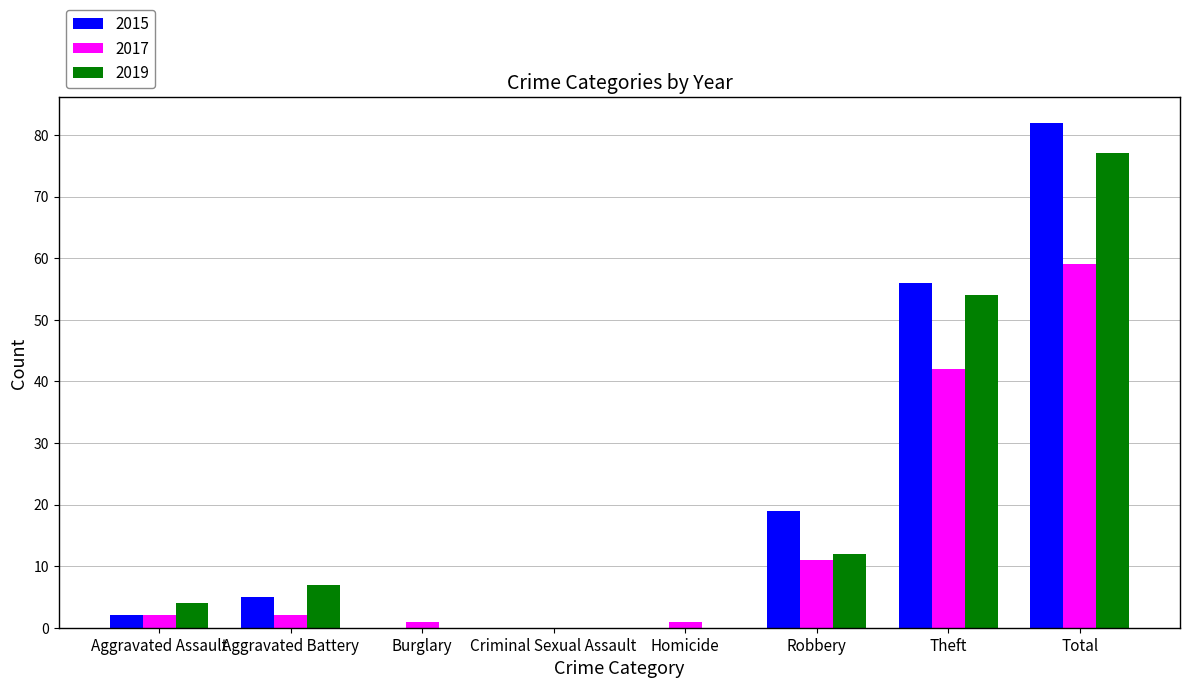

Between Robbery and Theft, which series saw the biggest shift?

2019